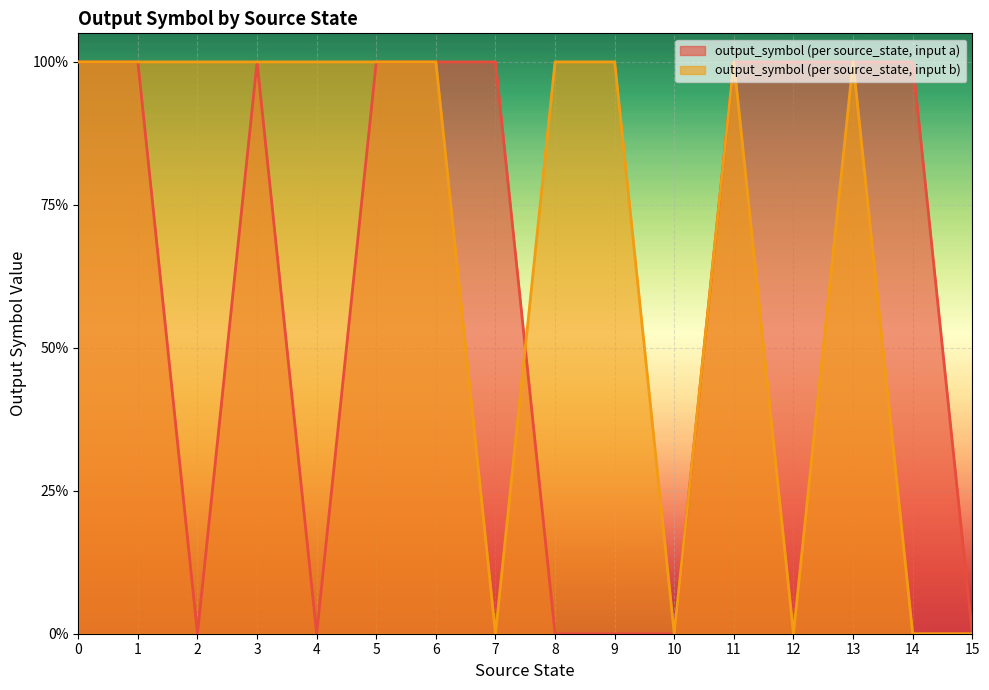

Does the chart display data point markers on the line(s)?

No